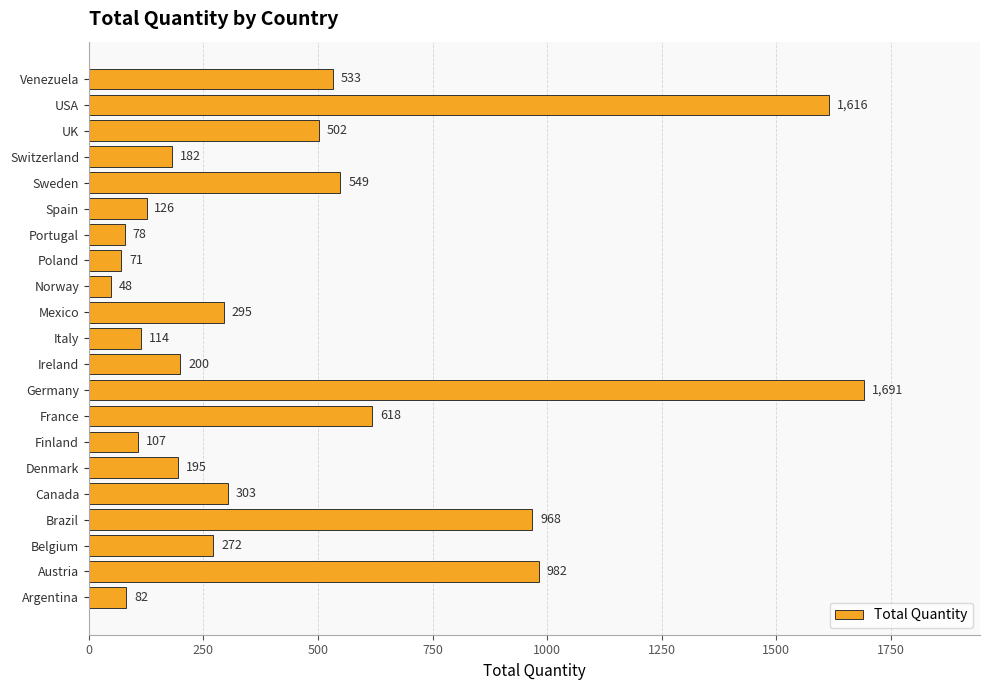

List the labels in order of value, largest first.

Germany, USA, Austria, Brazil, France, Sweden, Venezuela, UK, Canada, Mexico, Belgium, Ireland, Denmark, Switzerland, Spain, Italy, Finland, Argentina, Portugal, Poland, Norway